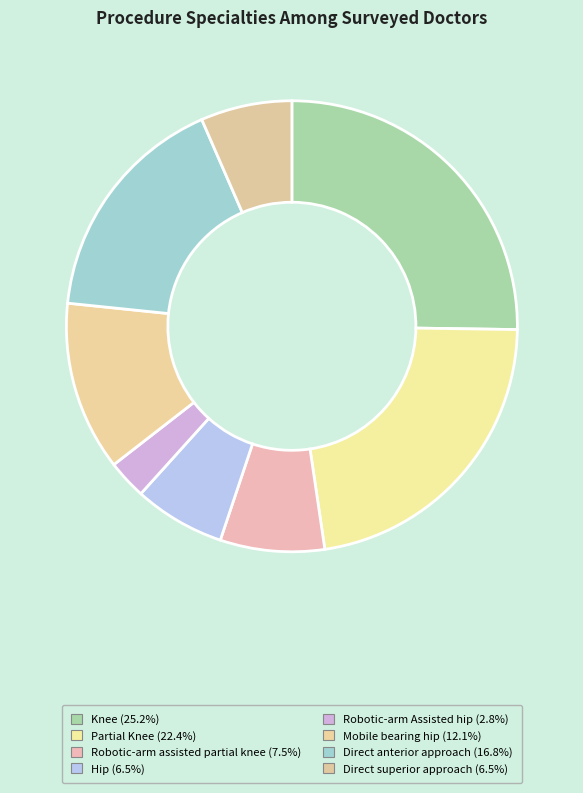

Do Partial Knee and Robotic-arm assisted partial knee together represent more than half of the pie?

No